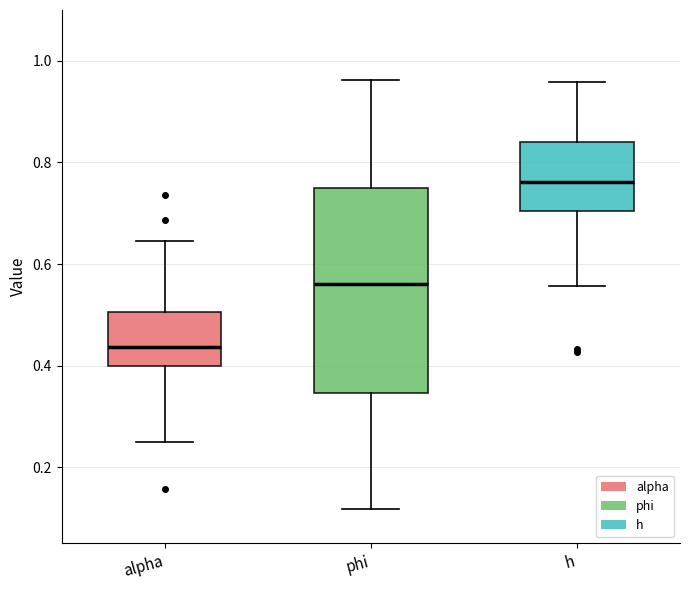

Where does the upper whisker of the box for h end on the y-axis? The values are not printed on the chart, so give them approximately, as read against the axis.

0.96